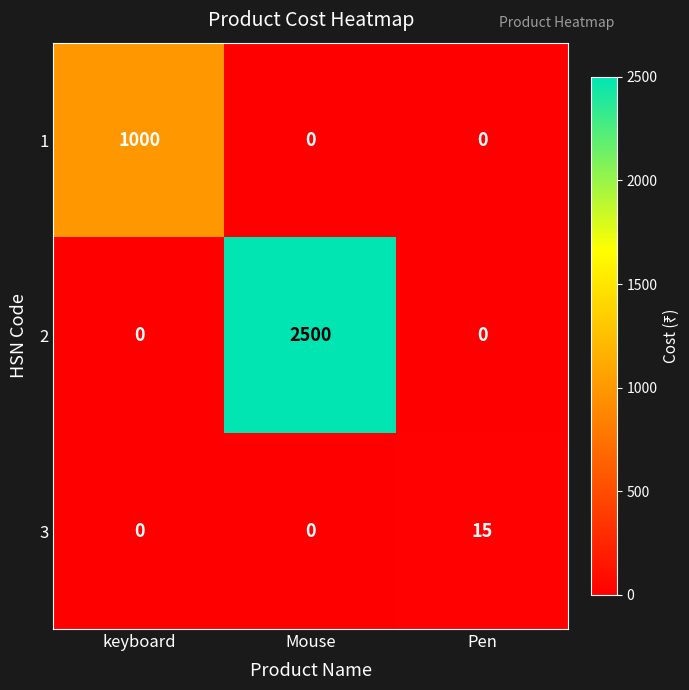

Which series has the widest spread of values?

2